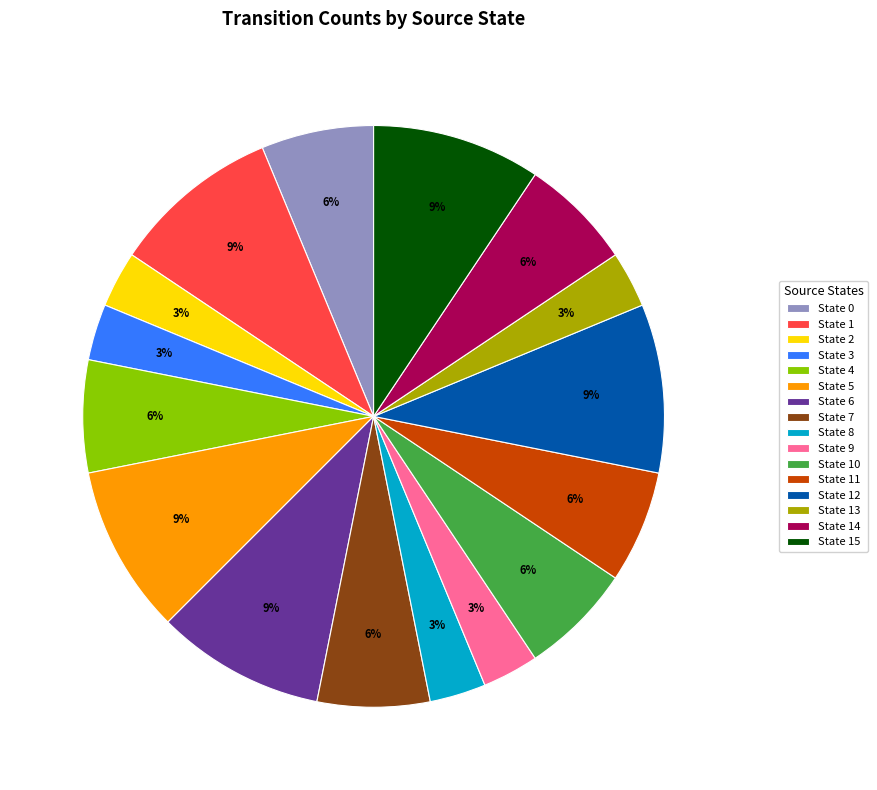

Does any single category account for the majority?

No